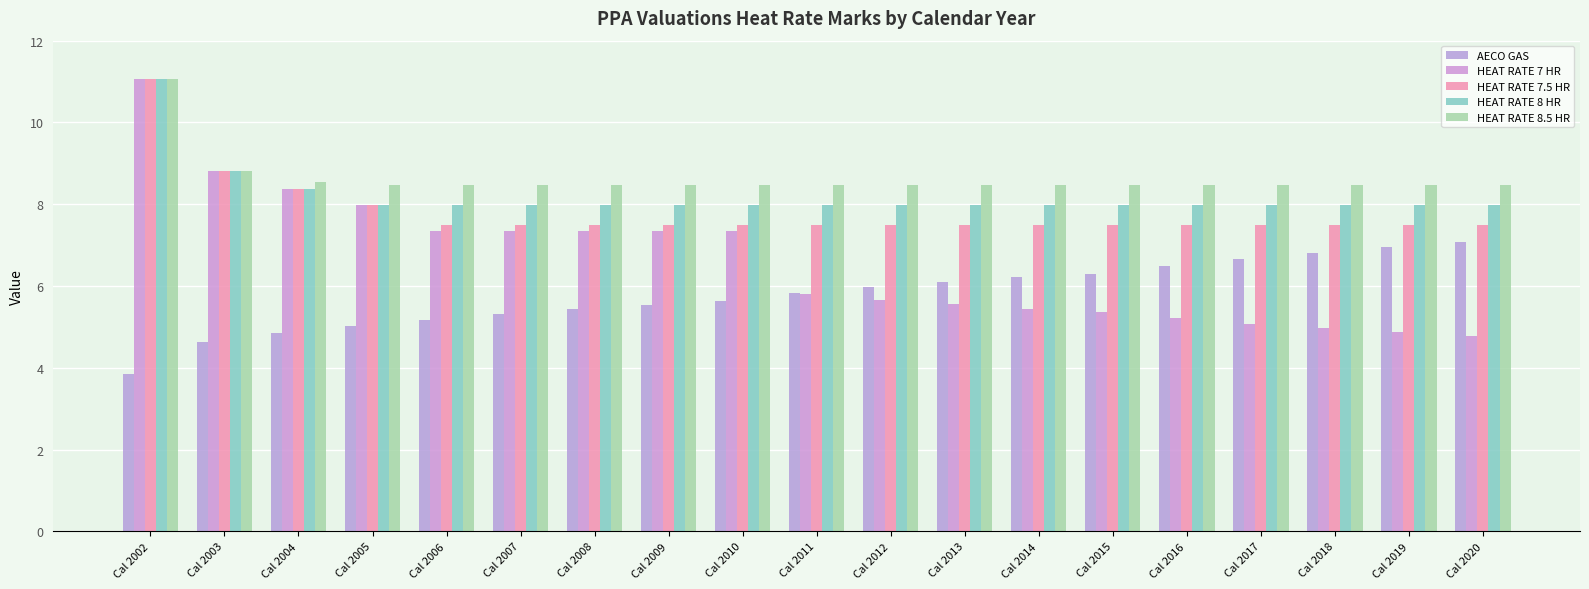

Which category has the lowest value across all series?

Cal 2002